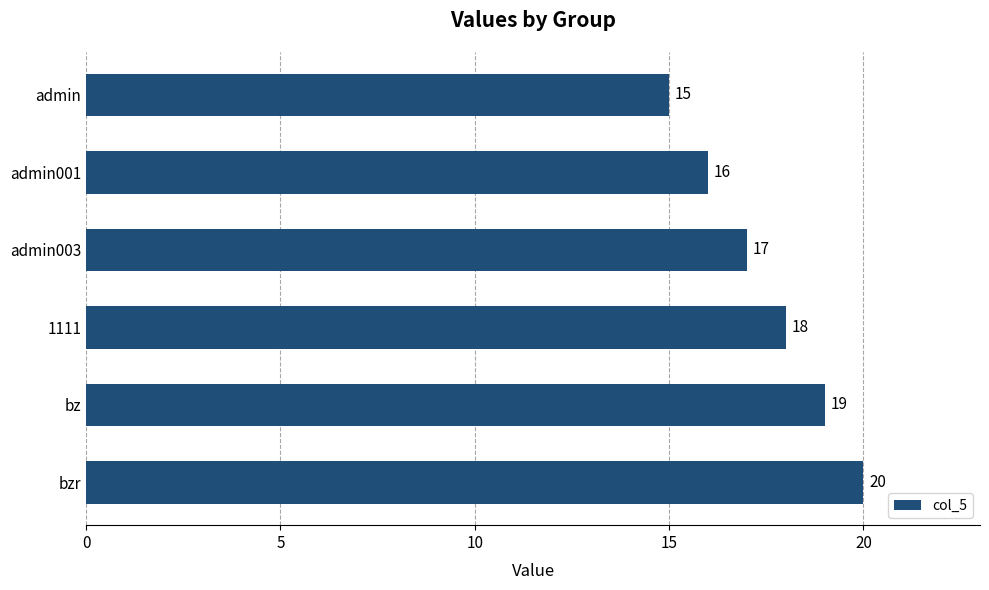

What is the label of the 6th bar from the top?

bzr